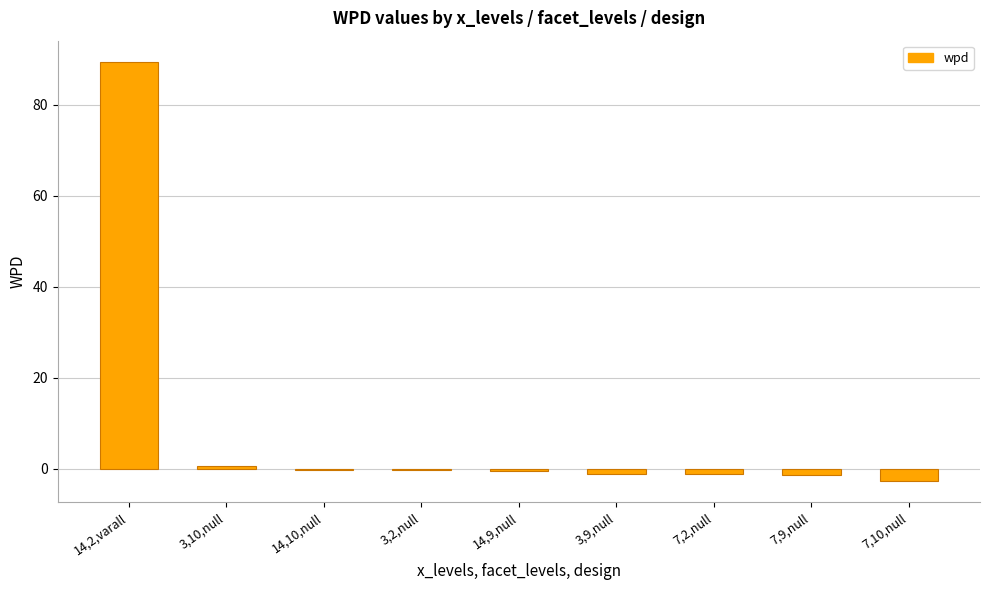

What is the difference between the values at 14,10,null and 14,2,varall?

89.7